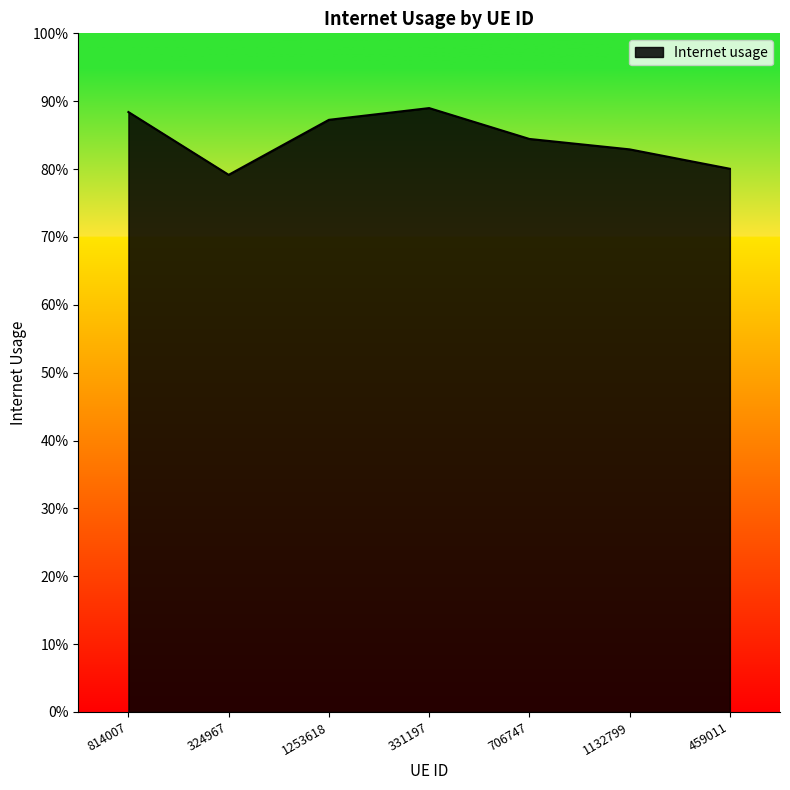

Does the chart display data point markers on the line(s)?

No